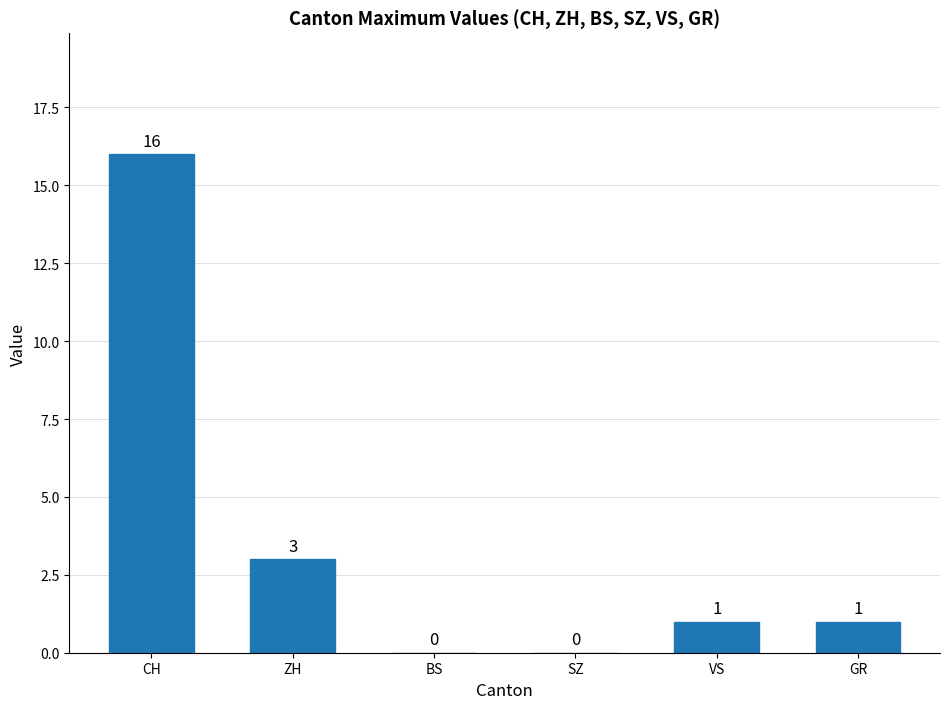

At which label does the data first exceed 1?

CH